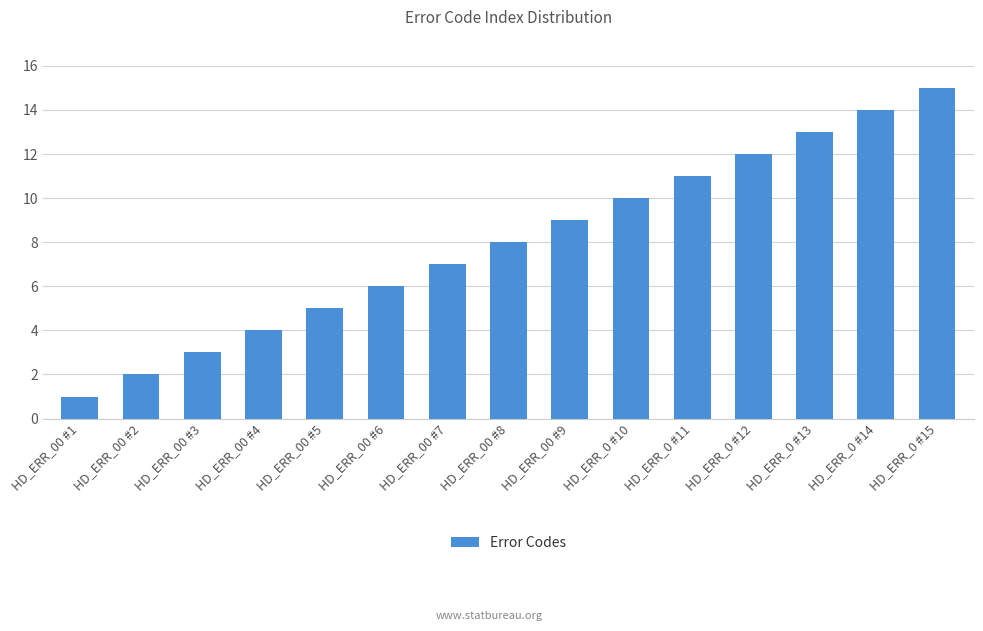

What is the label of the 11th bar from the right?

HD_ERR_00 #5